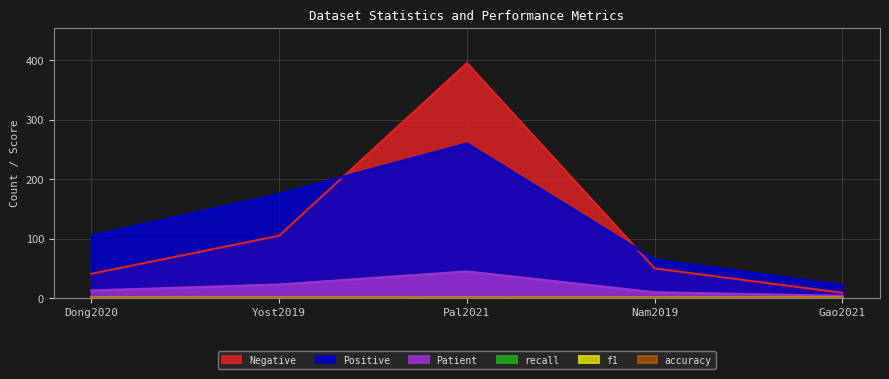

True or false: Negative and accuracy cross at least once.

False